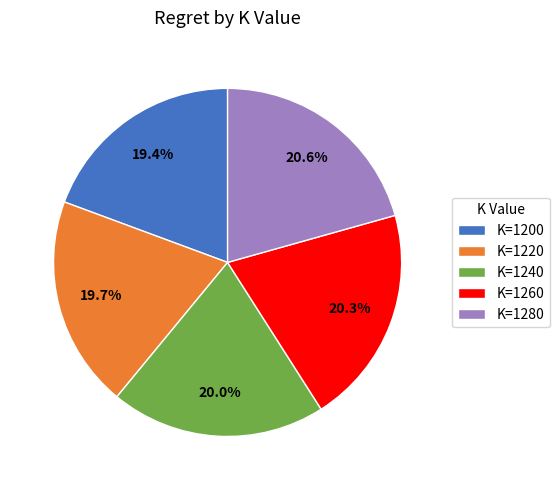

What percentage is NOT represented by K=1260?

79.7%